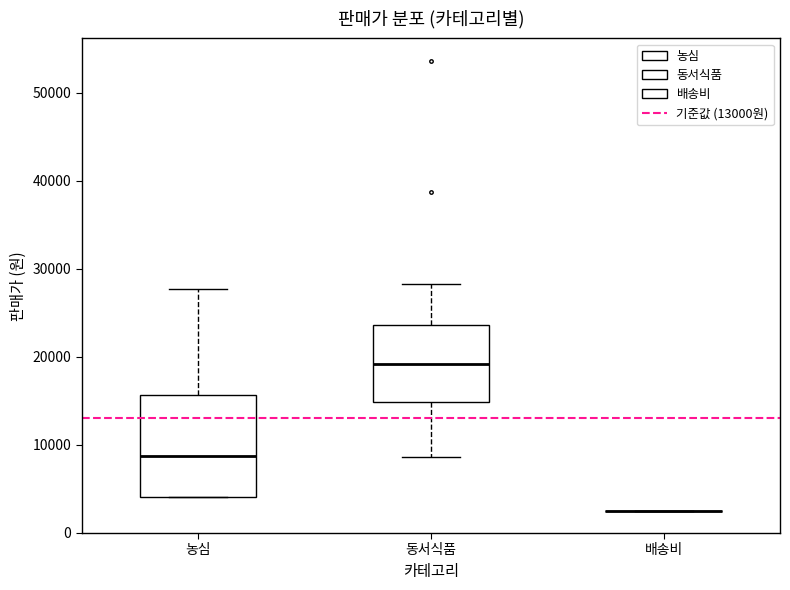

Reading left to right, transcribe this box plot: for each box, give where its median line is, the range the box spans, and where its two whiskers end, as read against the y-axis. The values are not printed on the chart, so give them approximately, as read against the axis.

농심: median 9000, box 4000 to 16000, whiskers 4000 to 28000
동서식품: median 19000, box 15000 to 24000, whiskers 9000 to 28000
배송비: box collapsed to a line at 3000, whiskers 3000 to 3000